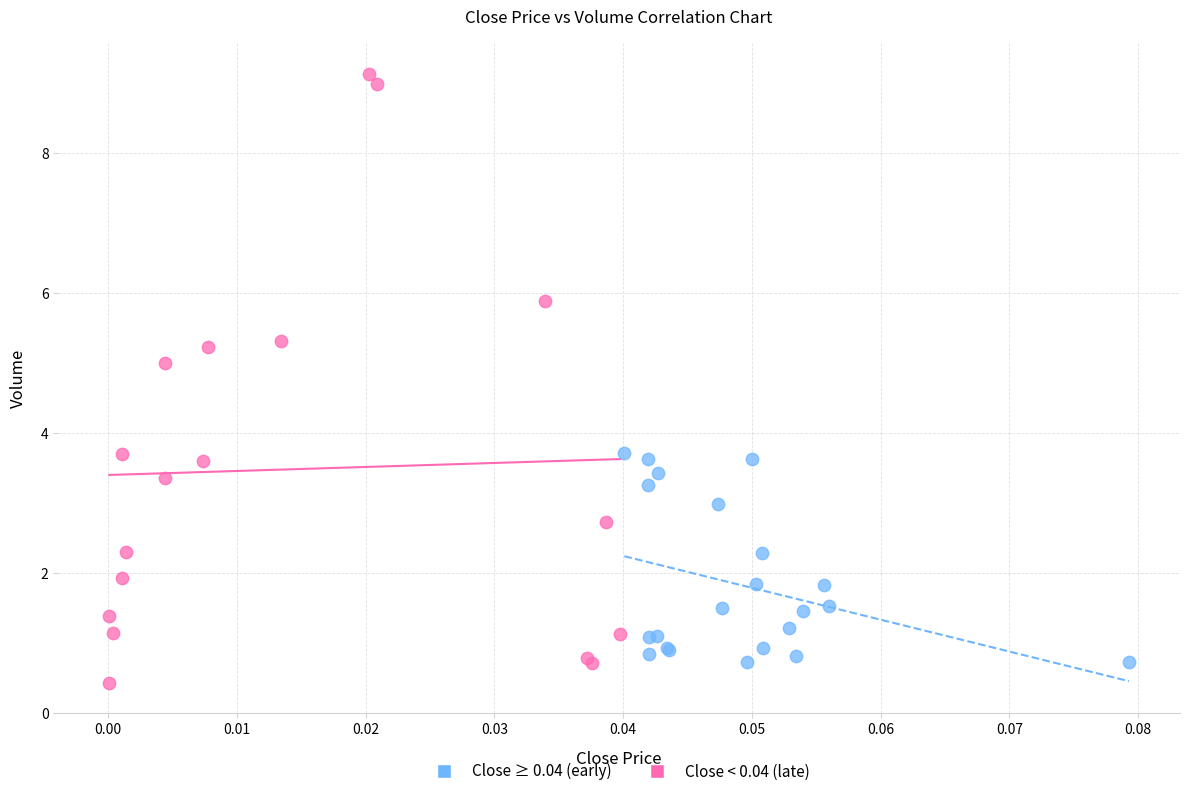

Which series contains the highest Y value?

Close < 0.04 (late)